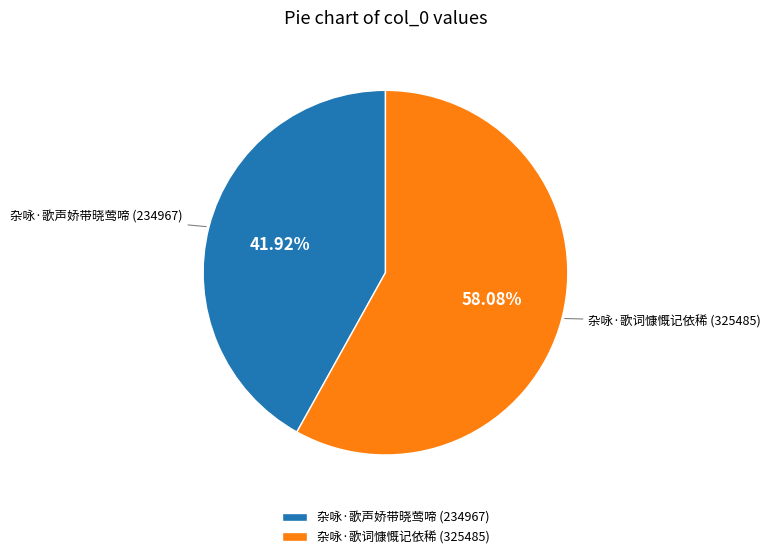

How many segments does this pie chart have?

2